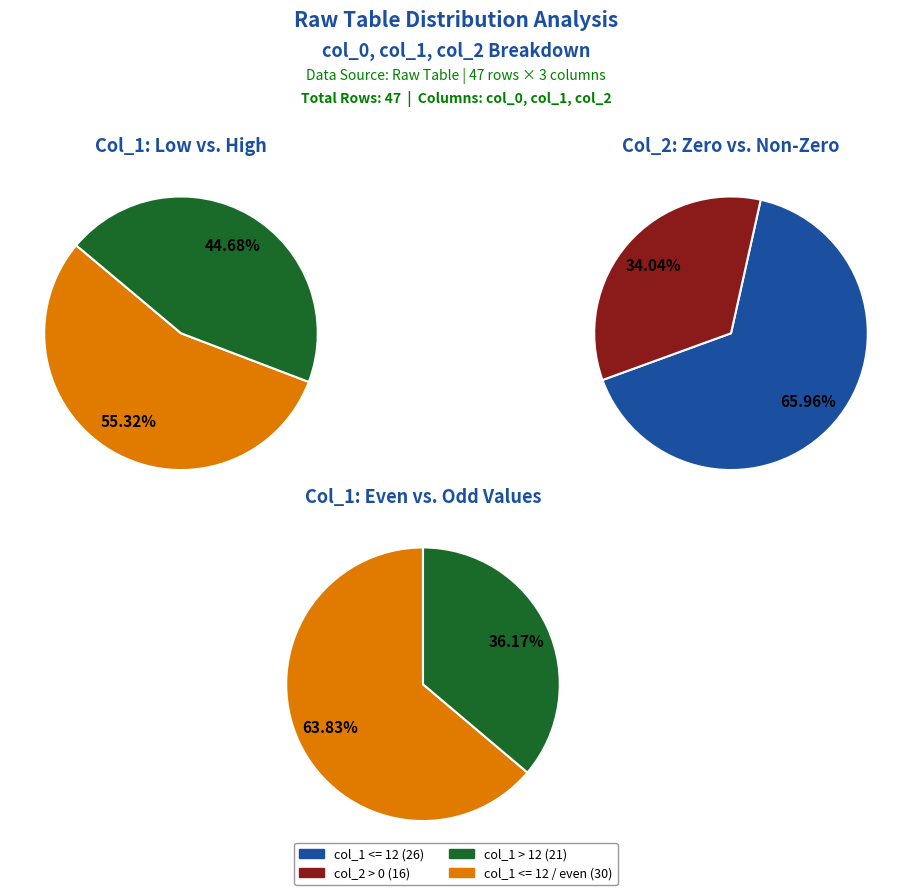

Combined, do 11 and 9 account for over 50%?

No